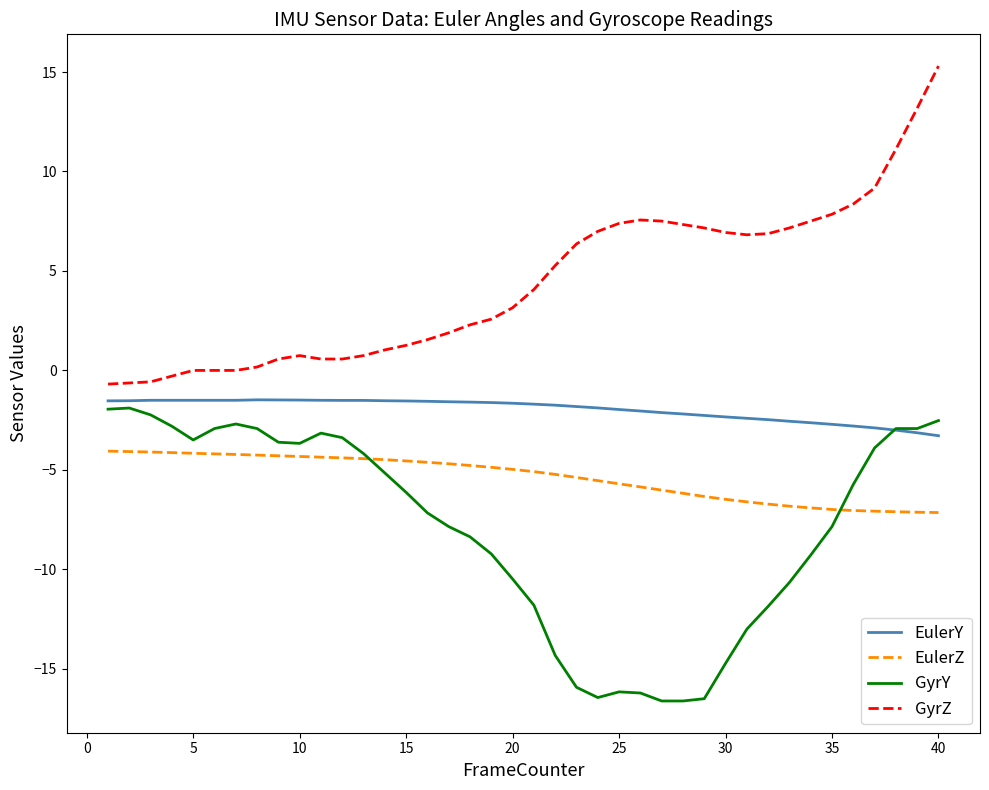

Which series has the widest spread of values?

GyrZ